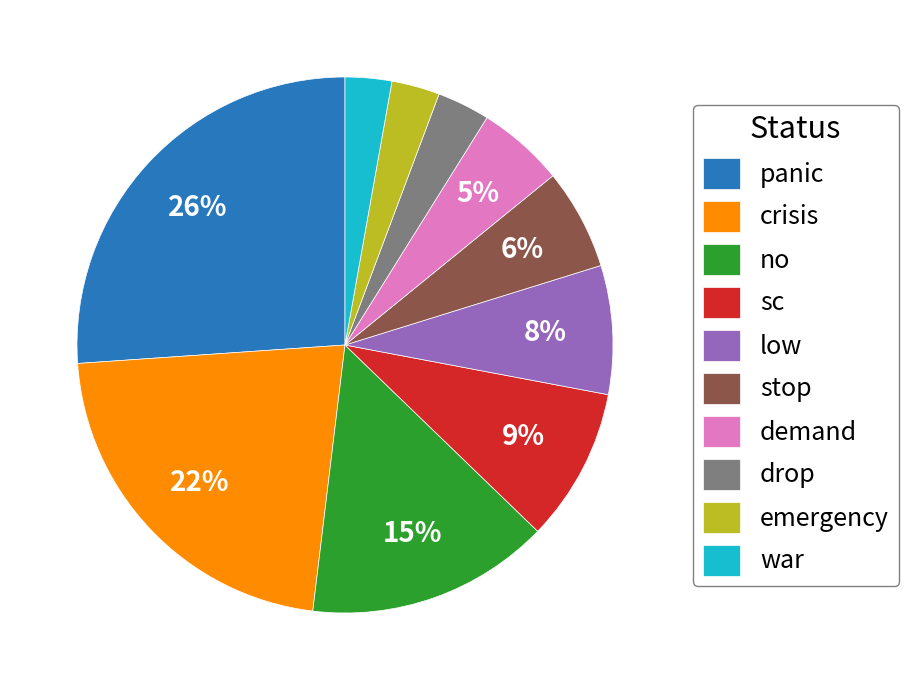

The crisis slice represents 14% of the pie. True or false?

False